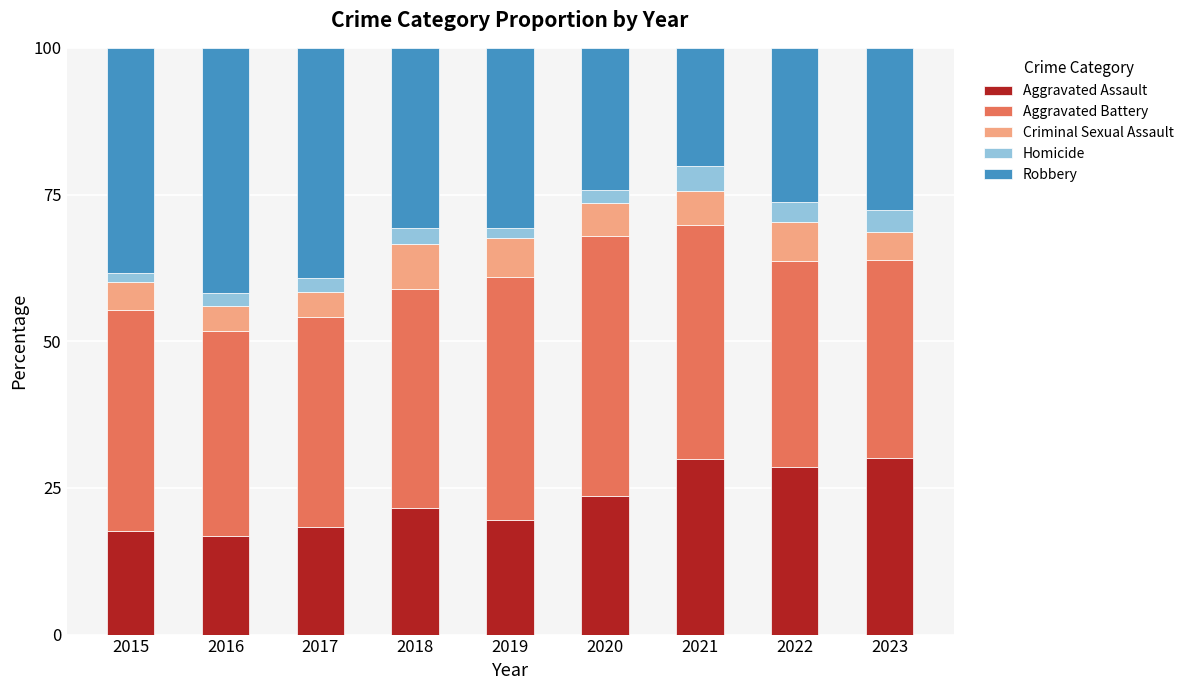

What is the average value of the Aggravated Assault series?

22.9